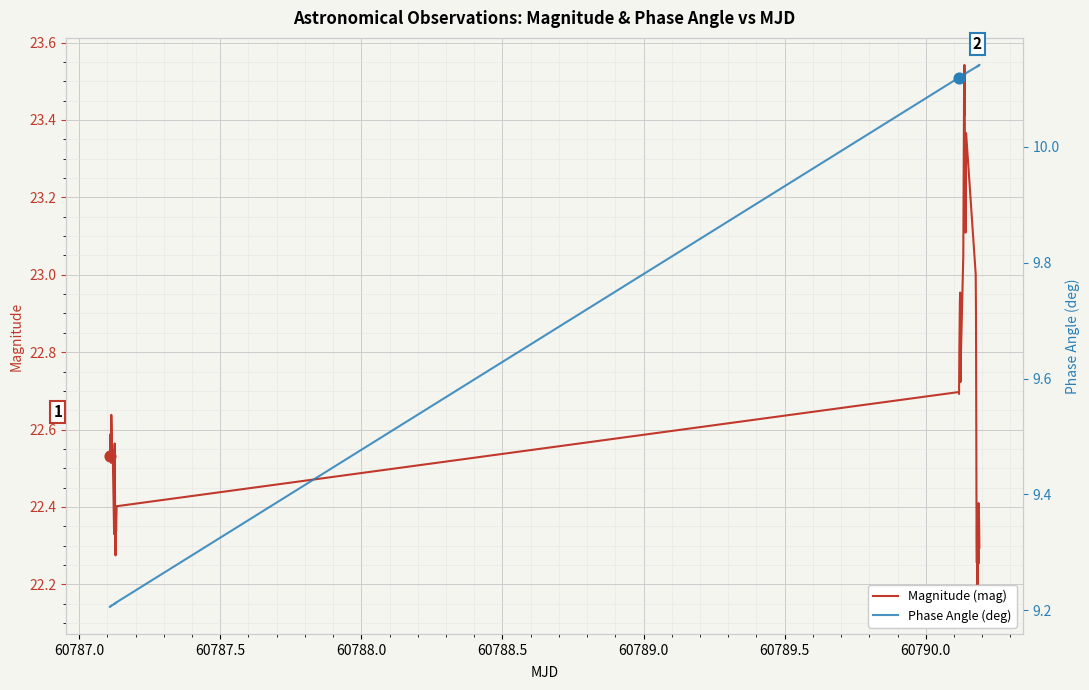

What are all the series names shown in the legend?

Magnitude (mag), Phase Angle (deg)